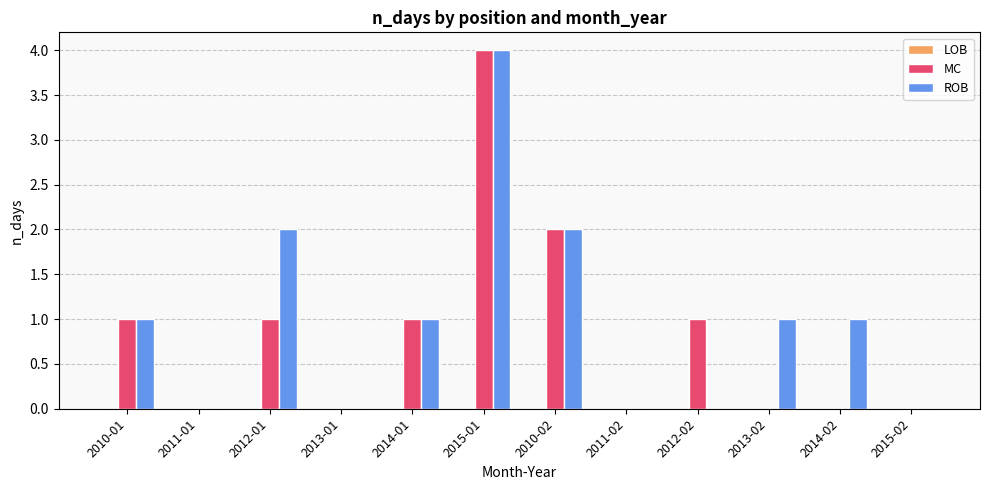

What is the maximum value for MC?

4